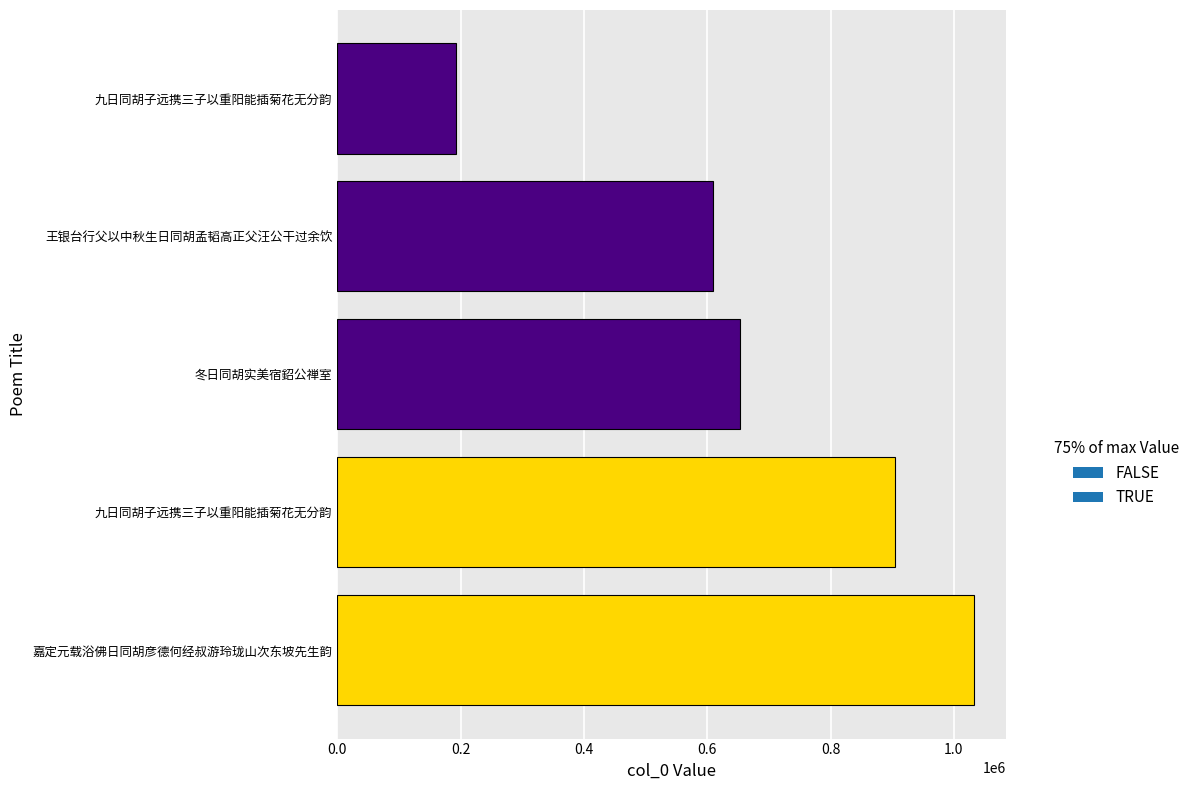

Are the bars horizontal?

Yes